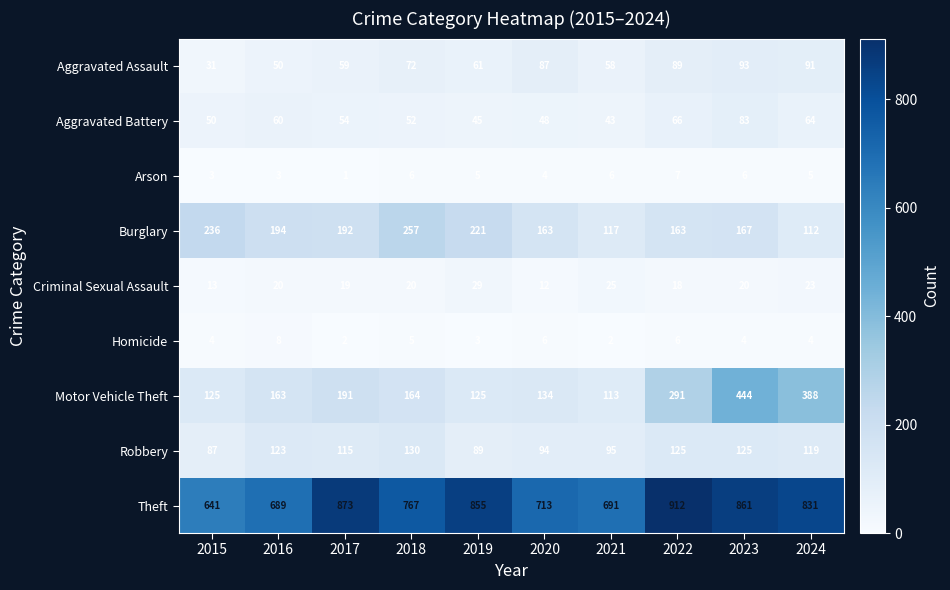

What is the difference between the highest and lowest values at 2023?

857